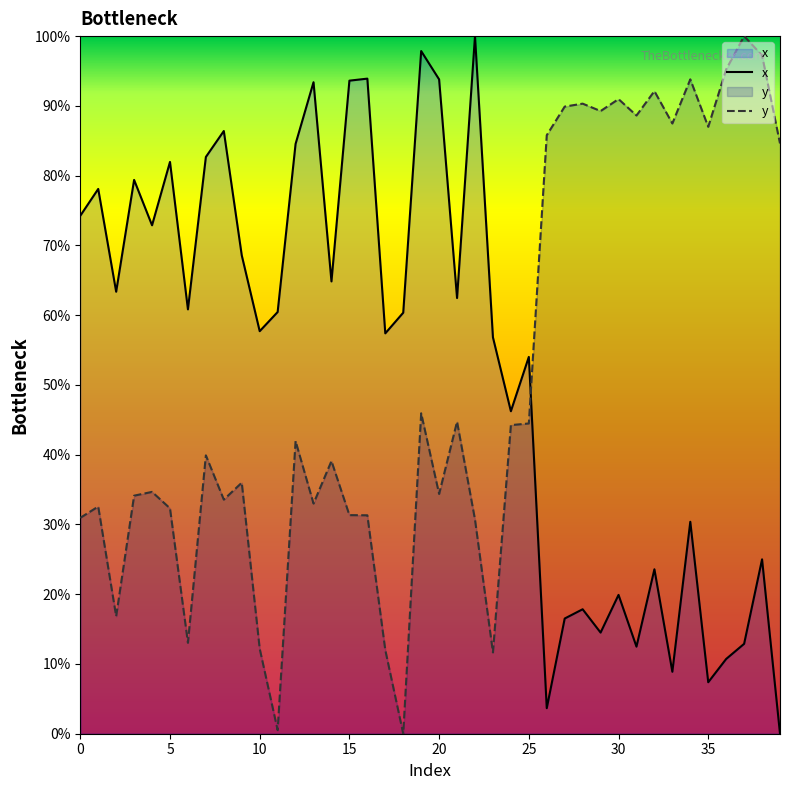

What is the highest value of the x series?

100.0